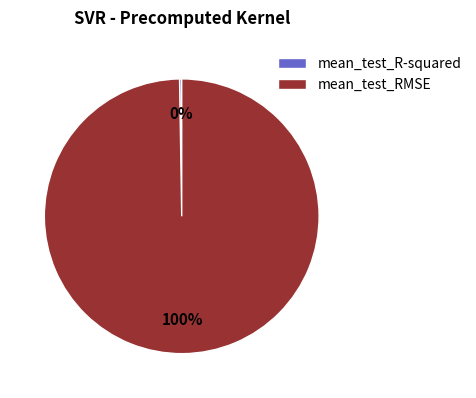

To the nearest percent, what is the average slice percentage?

50%